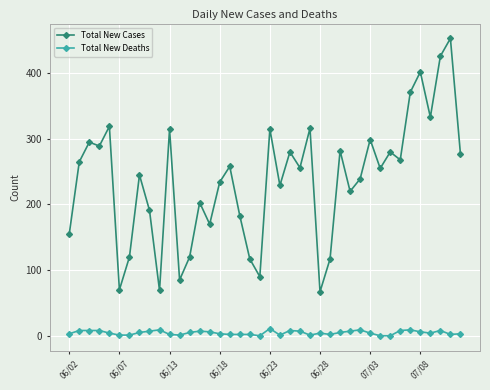

At how many categories does at least one series exceed 275?

16